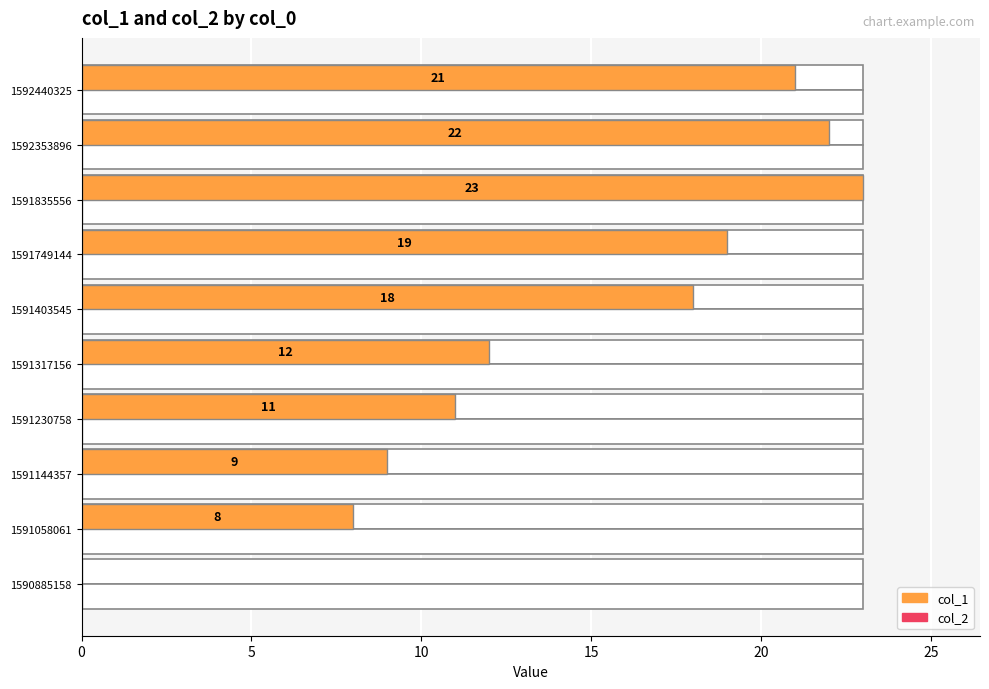

Reading left to right, list all the values displayed in this chart.

col_1: 0.0	8.0	9.0	11.0	12.0	18.0	19.0	23.0	22.0	21.0
col_2: 0.5	0.5	0.5	0.5	0.5	0.5	0.5	0.5	0.5	0.5